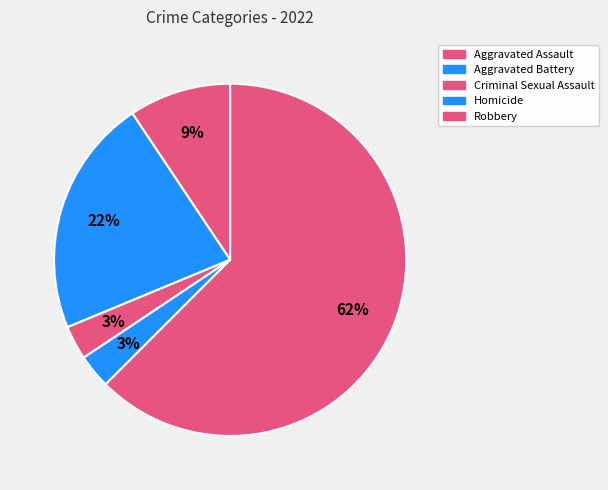

To the nearest percent, what is the average slice percentage?

20%